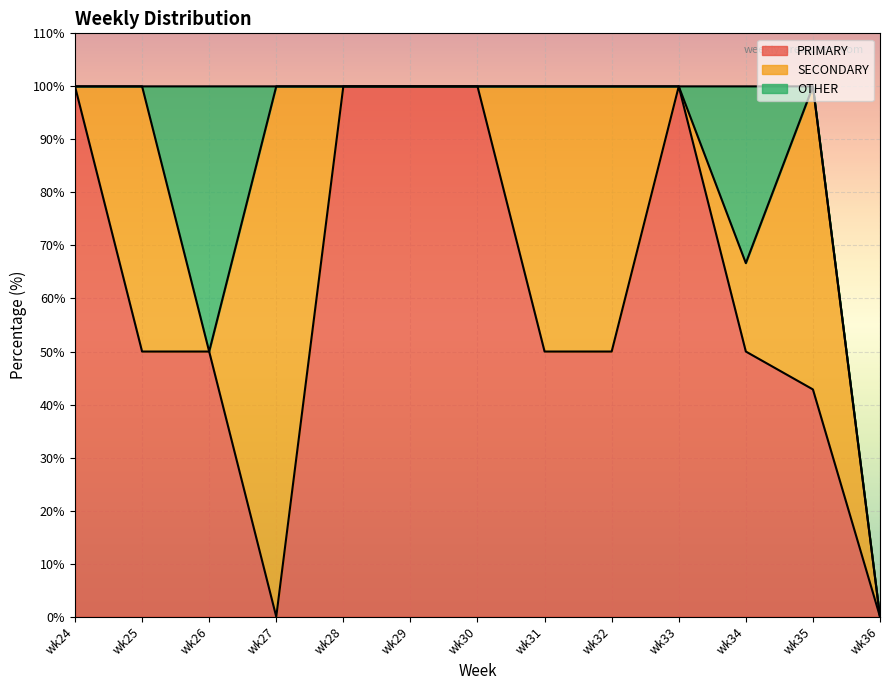

What is the sum of all SECONDARY values?

323.8